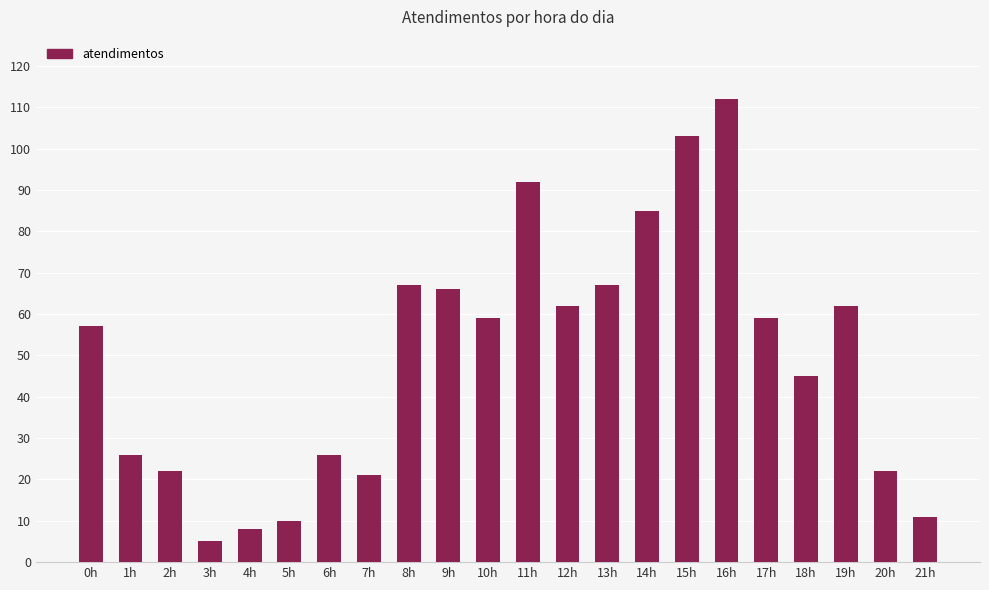

Reading left to right, list all the values displayed in this chart.

0h=57	1h=26	2h=22	3h=5	4h=8	5h=10	6h=26	7h=21	8h=67	9h=66	10h=59	11h=92	12h=62	13h=67	14h=85	15h=103	16h=112	17h=59	18h=45	19h=62	20h=22	21h=11